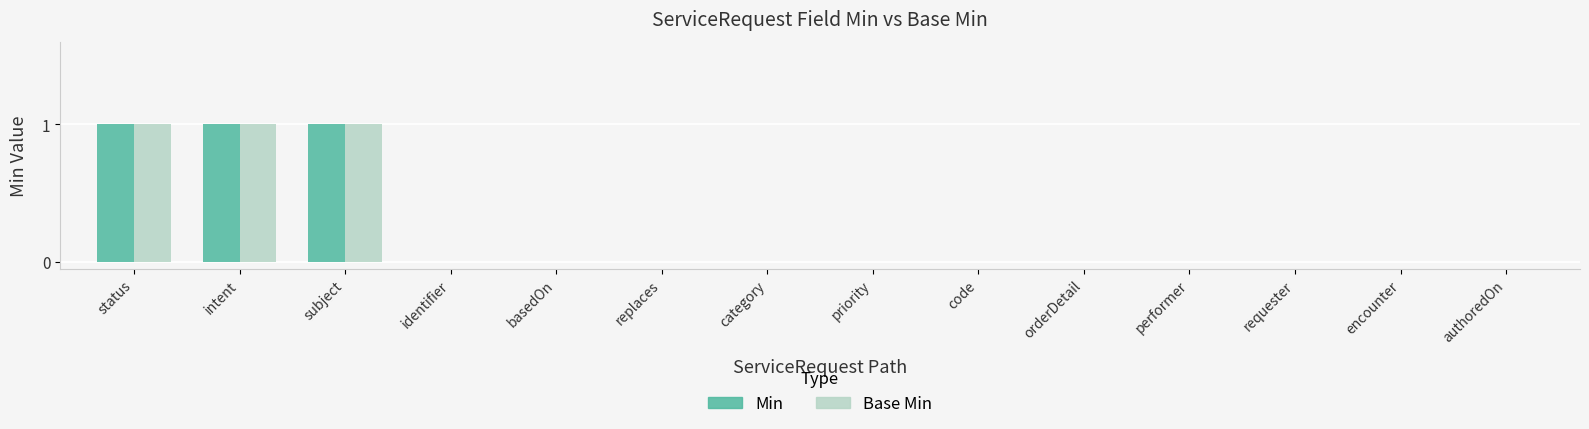

Reading right to left, list all the values displayed in this chart.

Min: 0	0	0	0	0	0	0	0	0	0	0	1	1	1
Base Min: 0	0	0	0	0	0	0	0	0	0	0	1	1	1